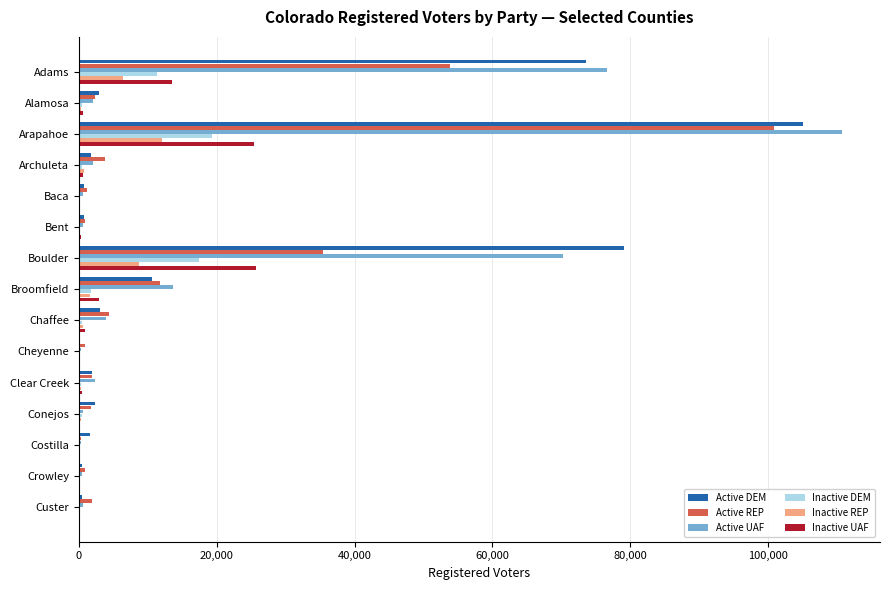

The value of Active DEM at Arapahoe is 38041. True or false?

False